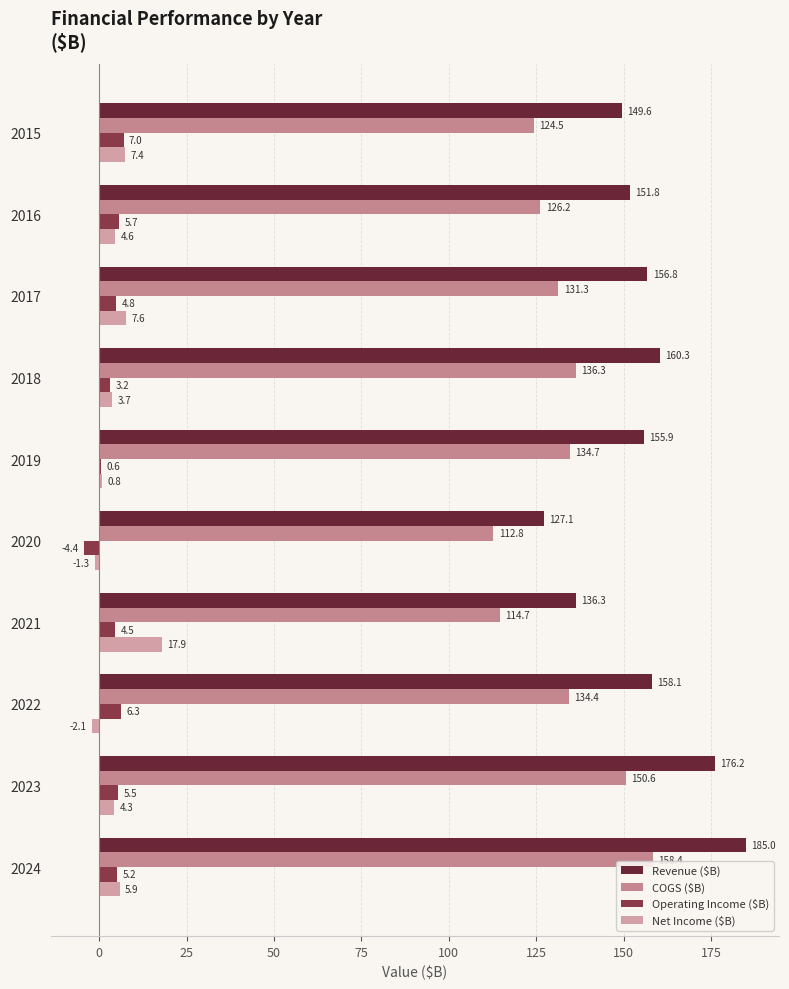

Count the number of data series in this chart.

4